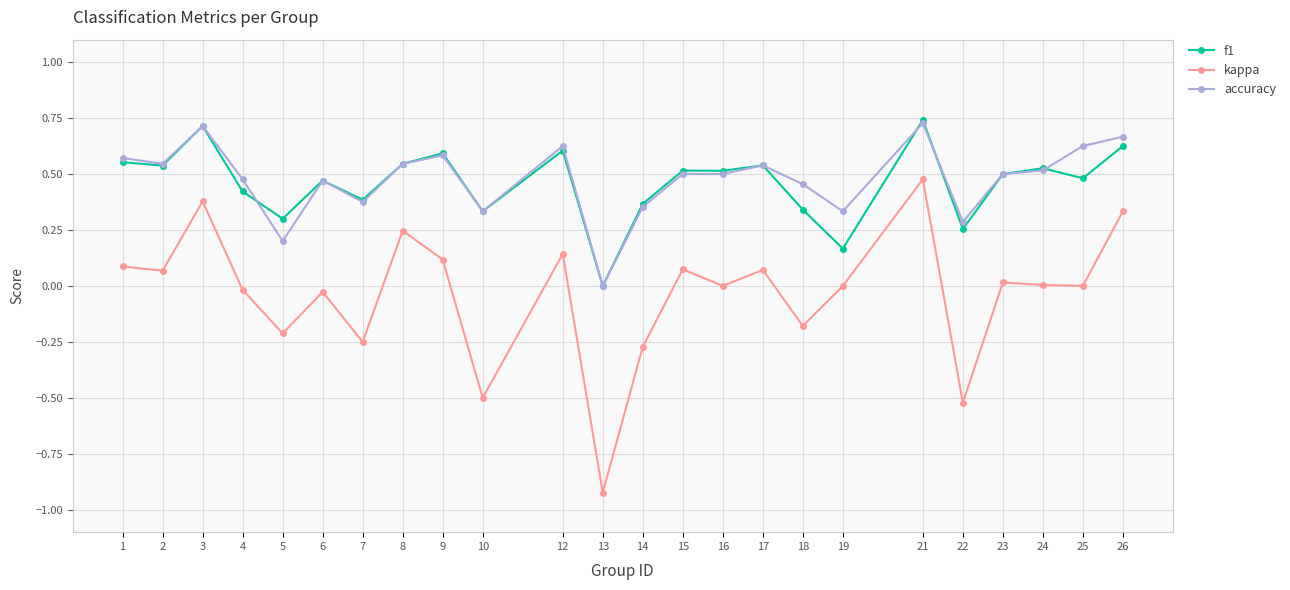

At which category is the sum across all series the highest?

21